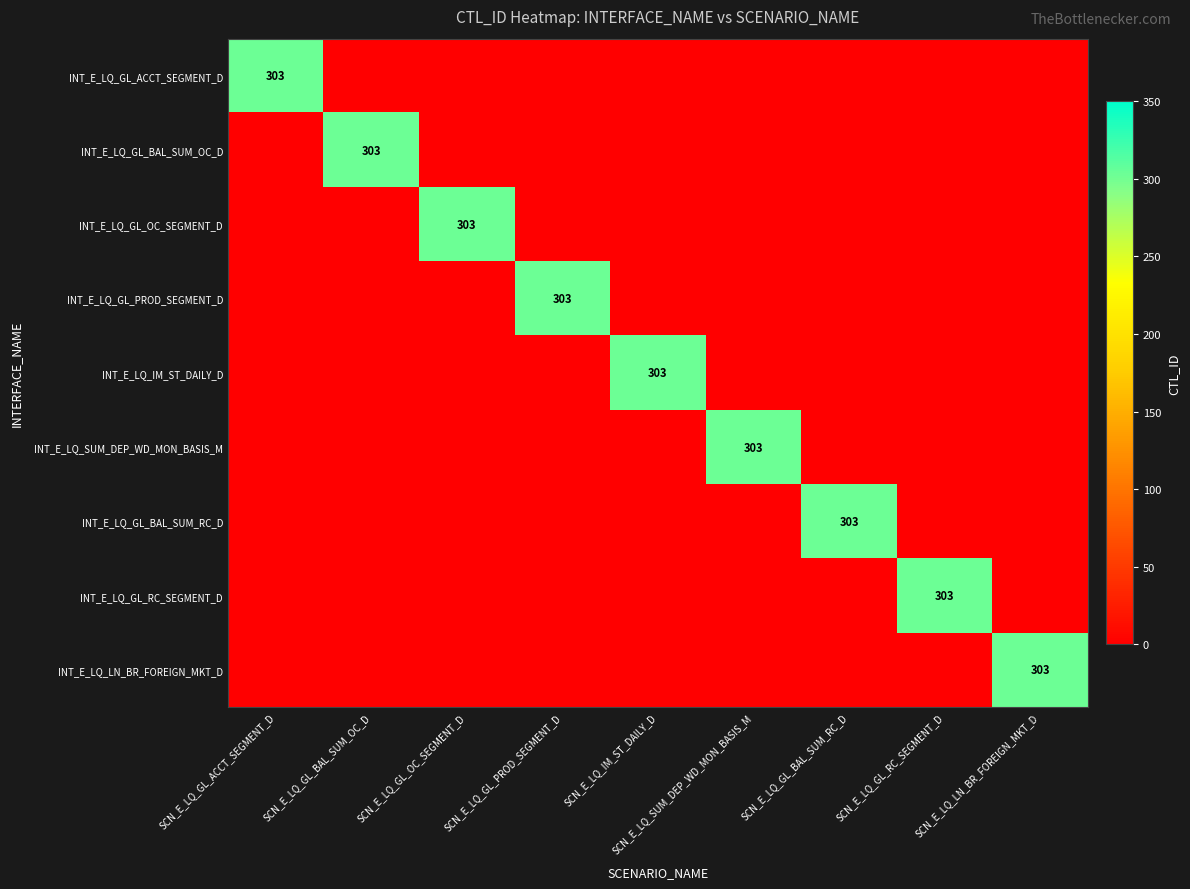

How many distinct data groups are displayed?

9